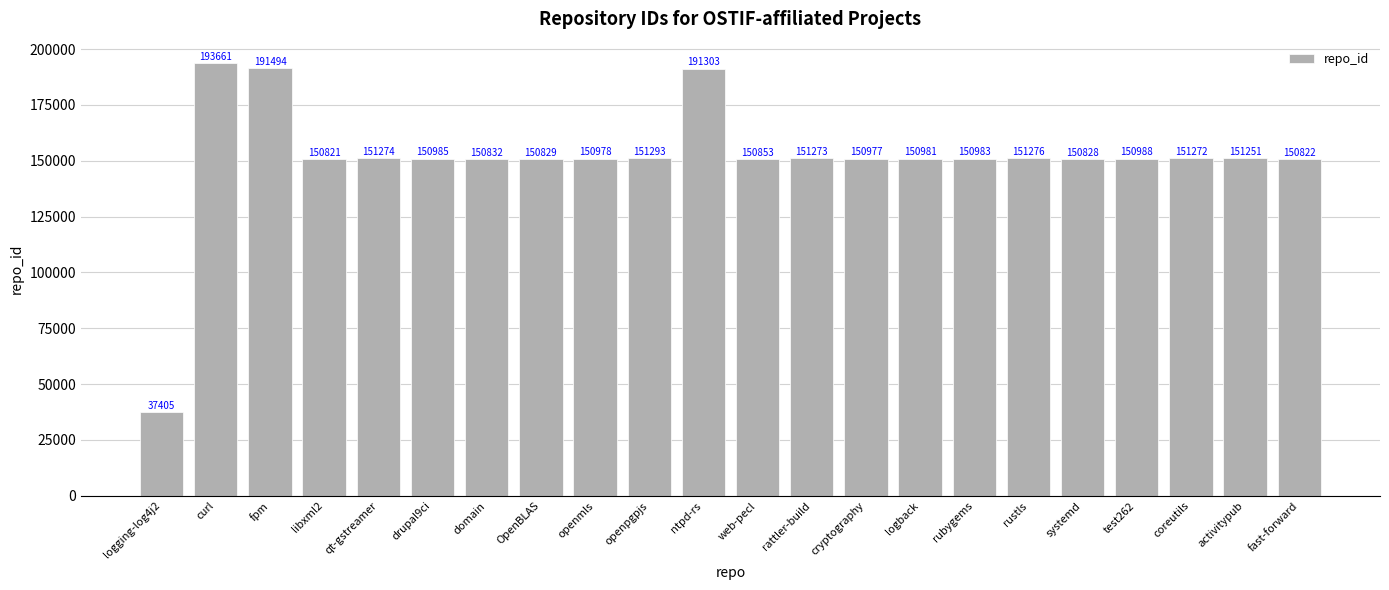

Which label corresponds to the largest value in the chart?

curl